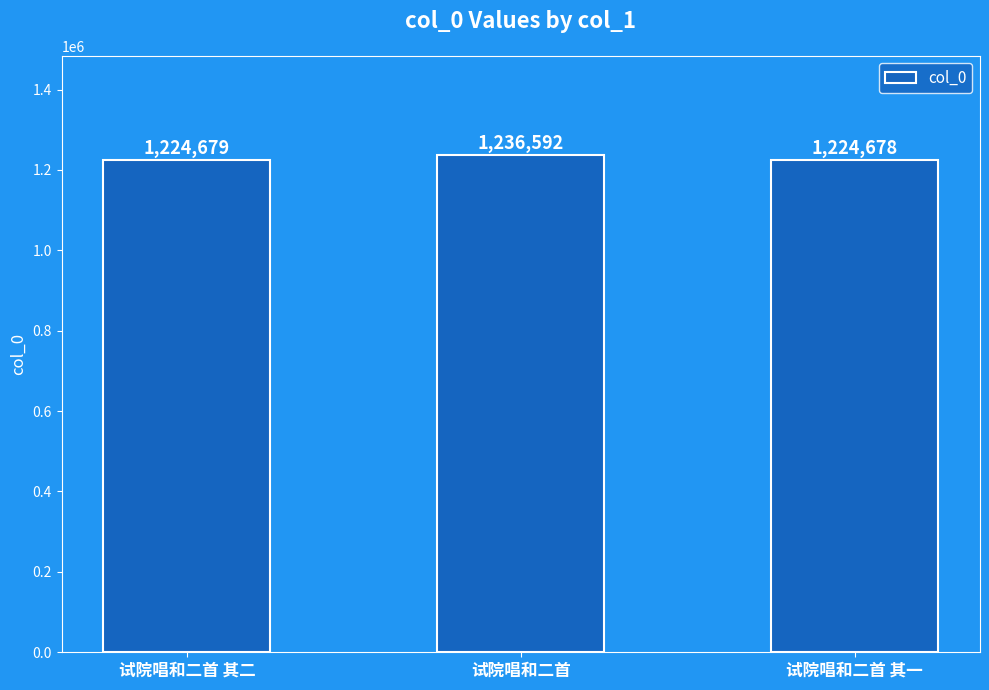

Which has a higher value, 试院唱和二首 其二 or 试院唱和二首?

试院唱和二首